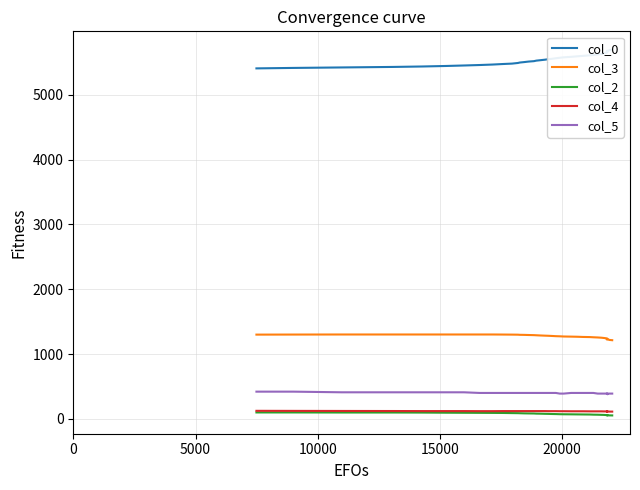

True or false: col_2 and col_5 cross at least once.

False